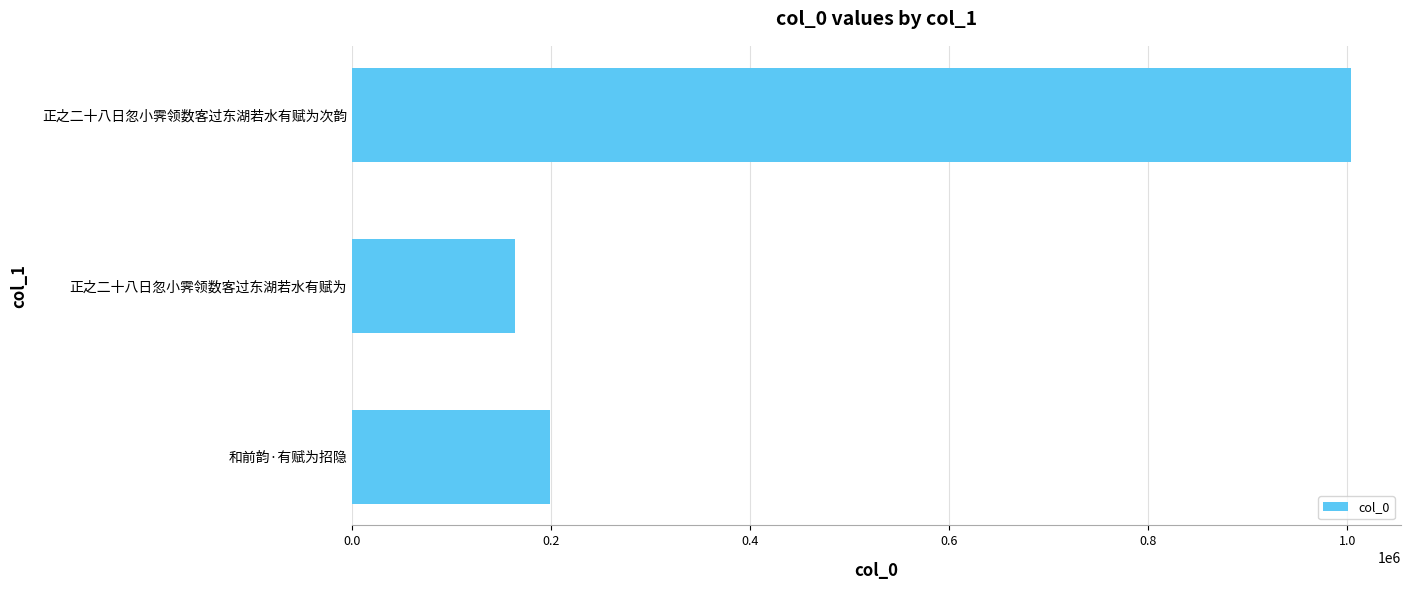

True or false: the data shows 163905 at 正之二十八日忽小霁领数客过东湖若水有赋为.

True